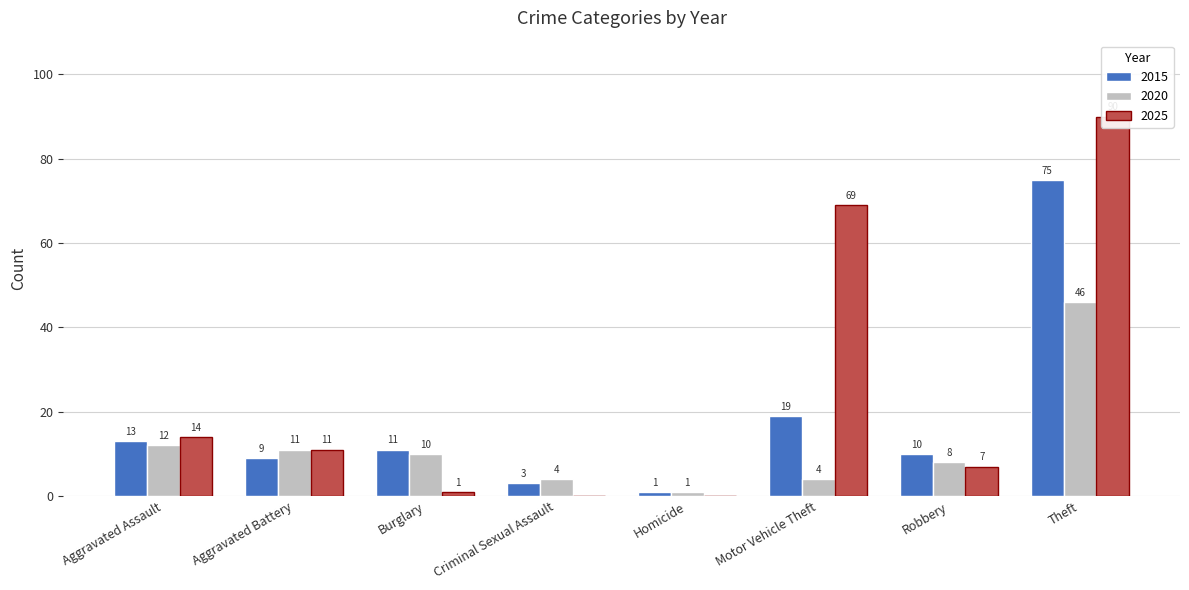

Reading right to left, extract all data points from this chart.

2015: Theft=75	Robbery=10	Motor Vehicle Theft=19	Homicide=1	Criminal Sexual Assault=3	Burglary=11	Aggravated Battery=9	Aggravated Assault=13
2020: Theft=46	Robbery=8	Motor Vehicle Theft=4	Homicide=1	Criminal Sexual Assault=4	Burglary=10	Aggravated Battery=11	Aggravated Assault=12
2025: Theft=90	Robbery=7	Motor Vehicle Theft=69	Homicide=0	Criminal Sexual Assault=0	Burglary=1	Aggravated Battery=11	Aggravated Assault=14